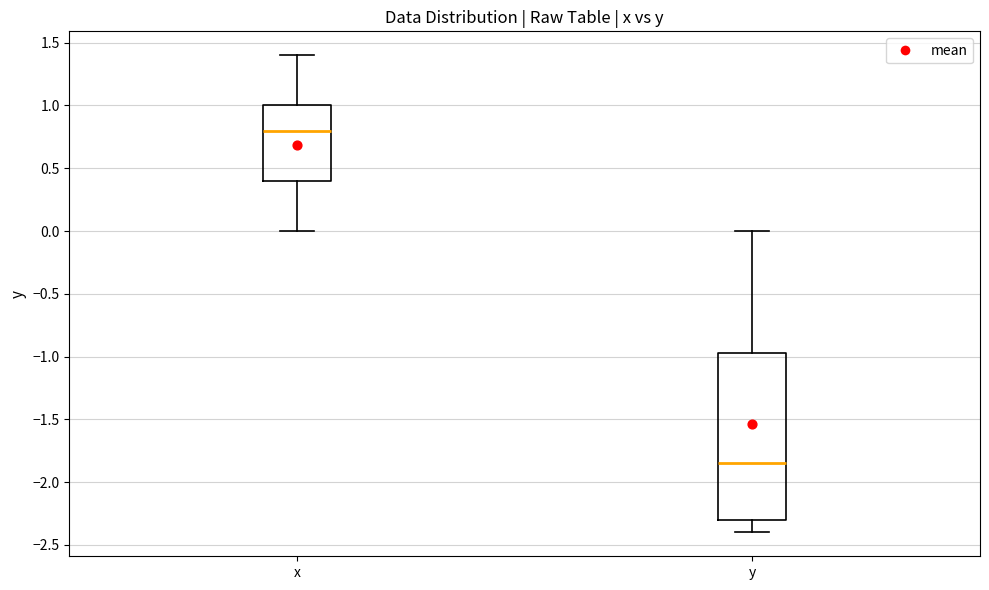

Reading left to right, transcribe this box plot: for each box, give where its median line is, the range the box spans, and where its two whiskers end, as read against the y-axis. The values are not printed on the chart, so give them approximately, as read against the axis.

x: median 0.80, box 0.40 to 1.00, whiskers 0.00 to 1.40
y: median -1.85, box -2.30 to -0.95, whiskers -2.40 to 0.00